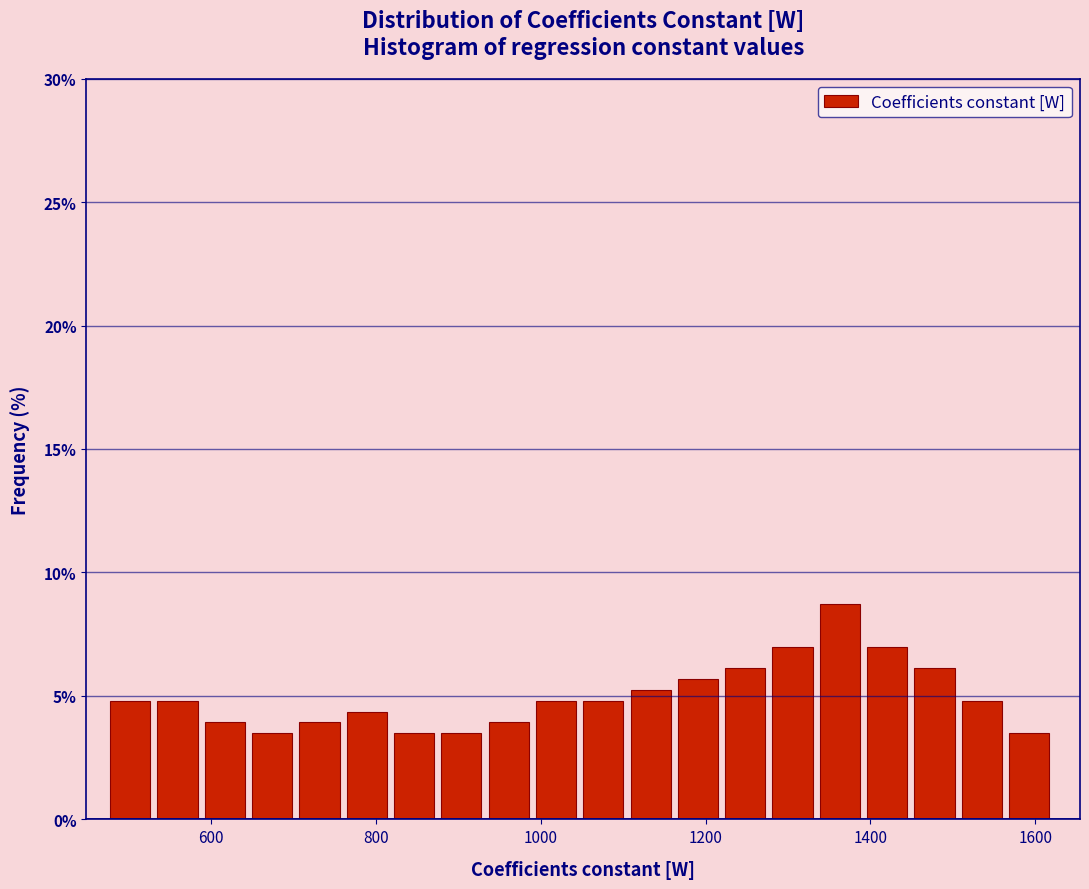

Read against the x-axis, roughly where is the centre of the tallest bar?

1360